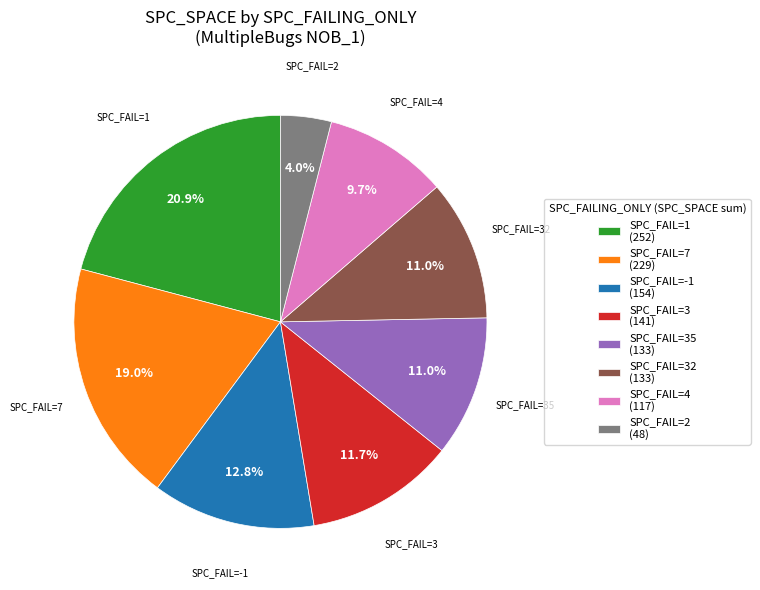

Which slice is the largest?

SPC_FAIL=1 (252)